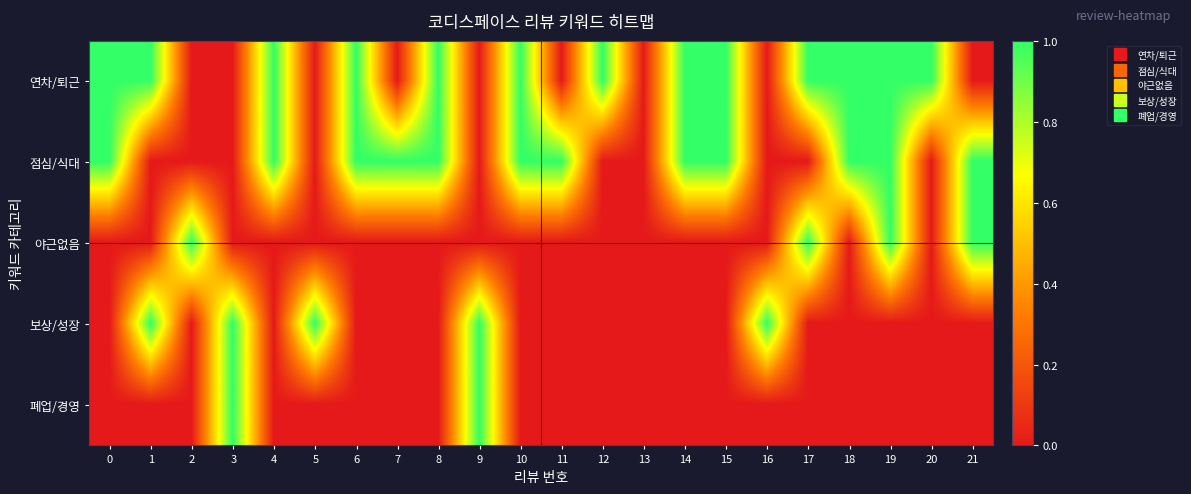

At which category is the sum across all series the highest?

19